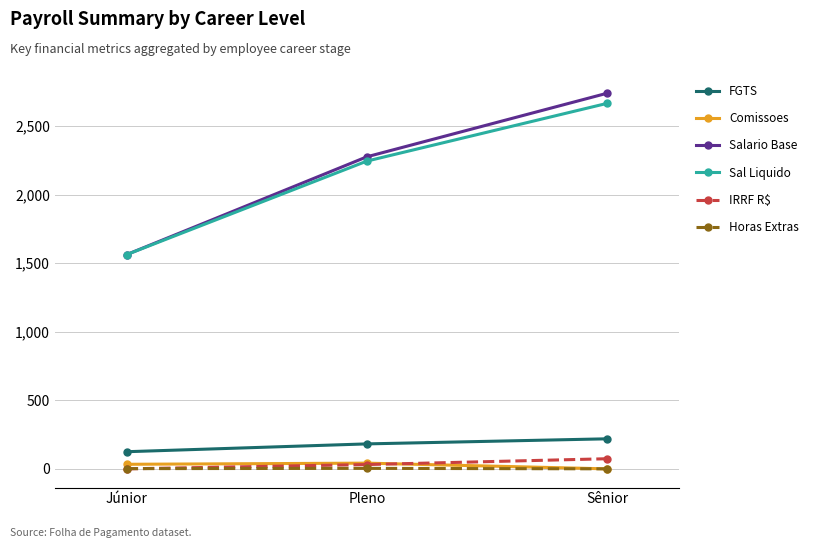

What is the total value across all series at Júnior?

3285.0